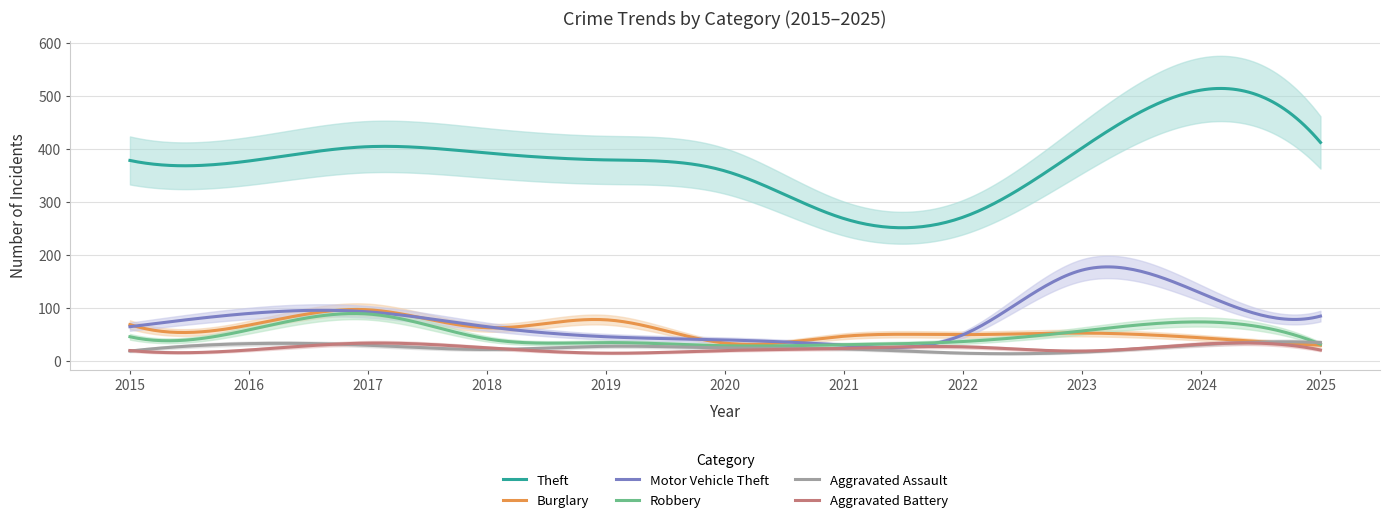

Reading right to left, extract all data points from this chart.

Theft: 412	511	402	271	268	358	379	392	404	377	378
Burglary: 29	43	52	49	46	33	77	62	96	67	68
Motor Vehicle Theft: 84	127	171	49	29	39	45	64	92	89	64
Robbery: 31	73	56	36	30	28	34	41	88	58	45
Aggravated Assault: 34	30	16	14	22	24	27	21	29	32	18
Aggravated Battery: 20	31	18	26	23	19	14	24	33	20	19